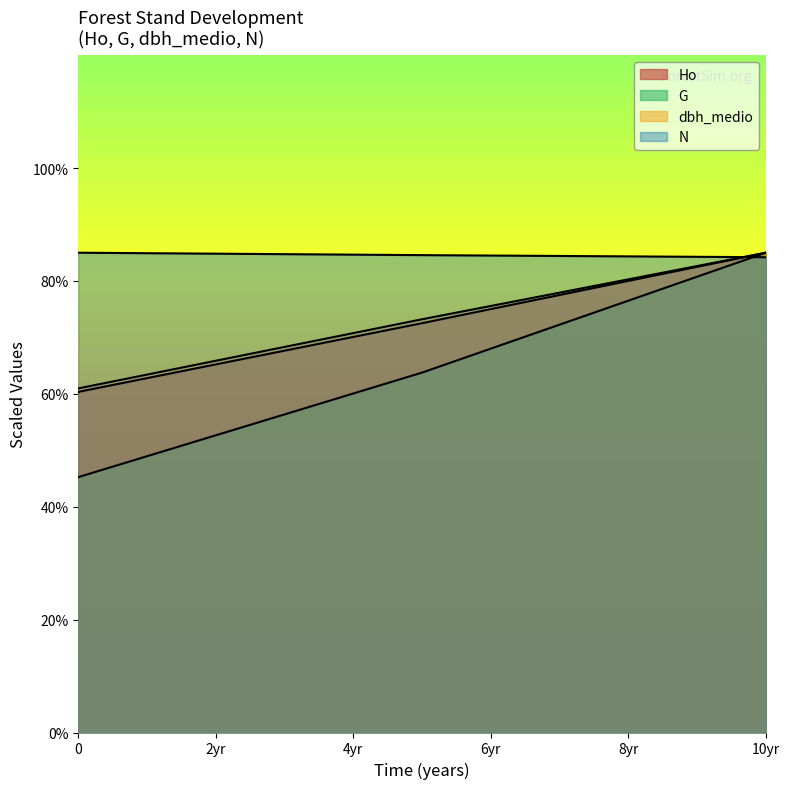

True or false: dbh_medio and Ho cross at least once.

False